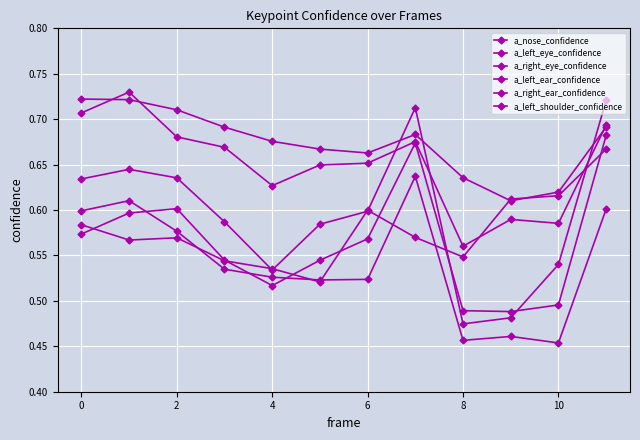

How many categories are shown in the chart?

12